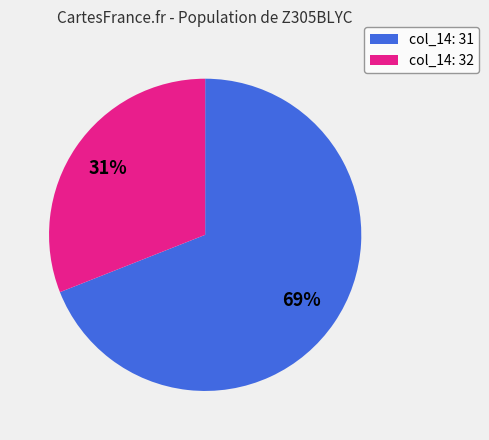

Is there any slice that represents more than half of the pie?

Yes